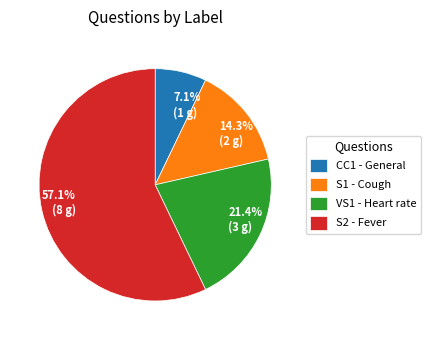

How many slices are in this pie chart?

4